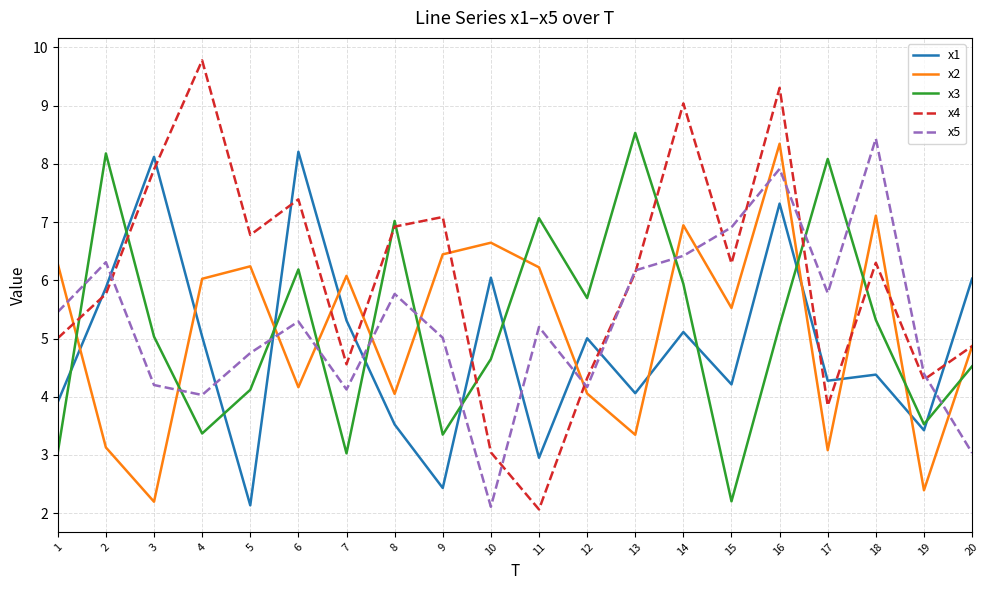

What are all the series names shown in the legend?

x1, x2, x3, x4, x5